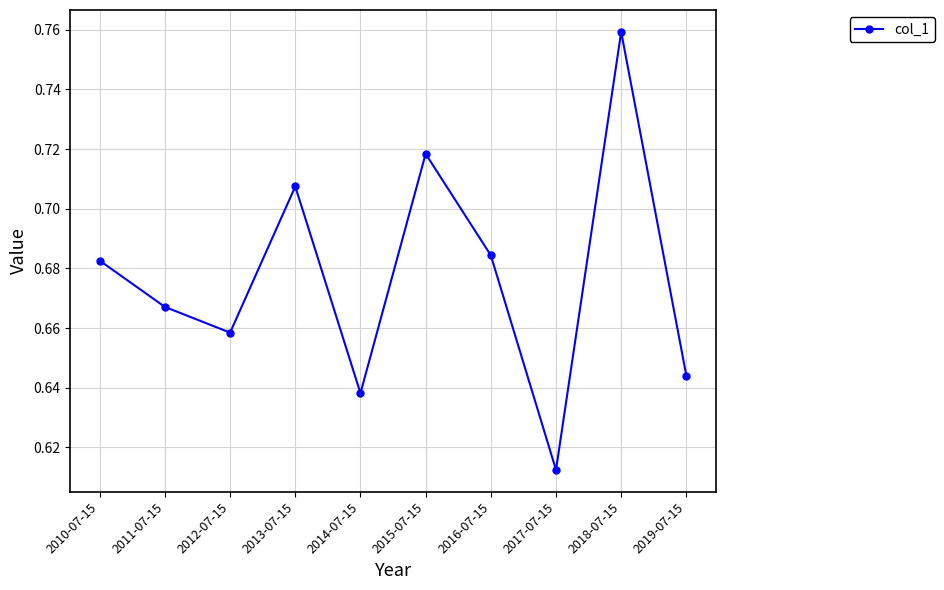

Which category has the highest value across all series?

2018-07-15